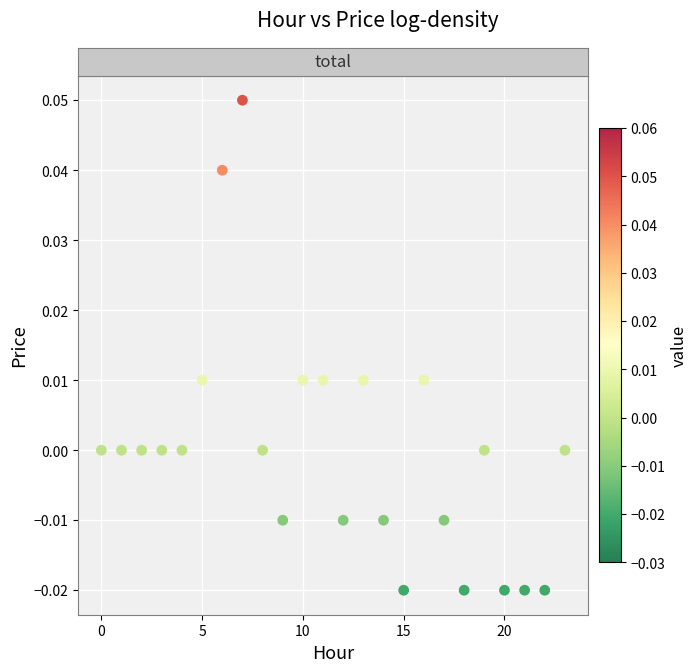

Count the number of points in this scatter plot.

24